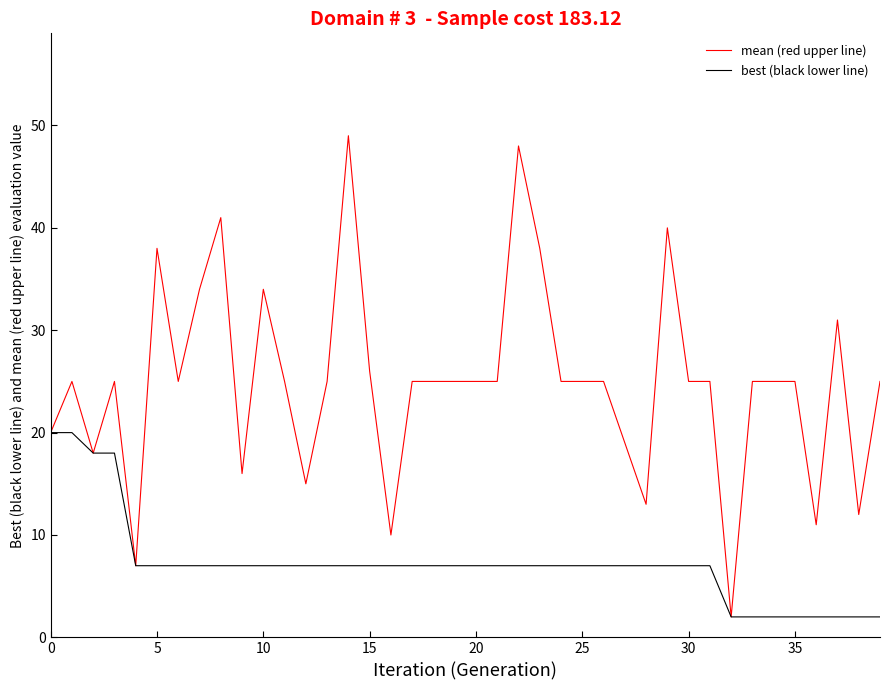

List the series in order of their overall mean, lowest first.

best (black lower line), mean (red upper line)